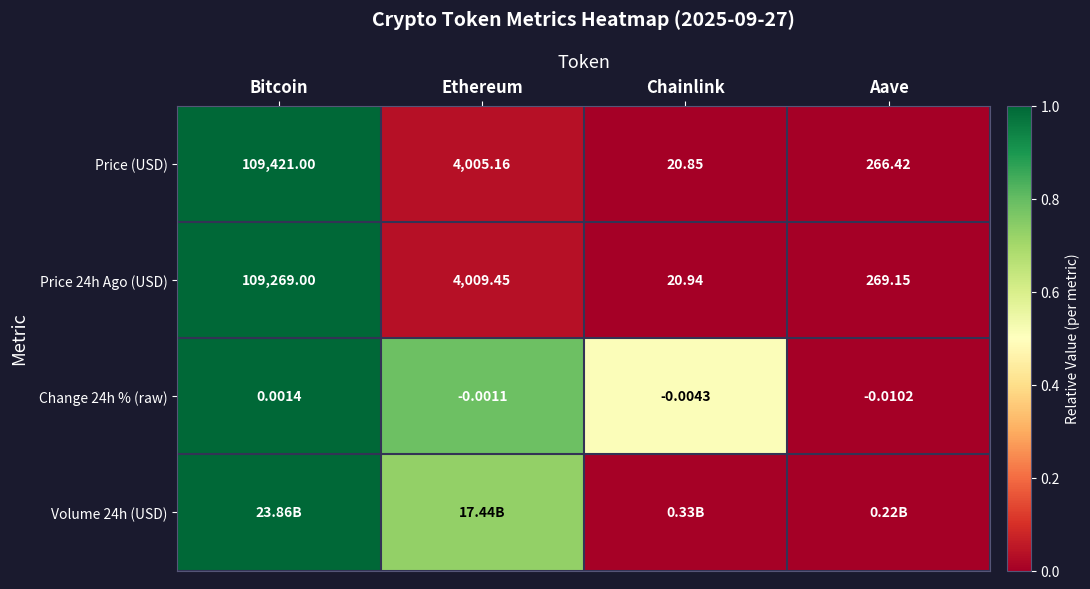

At which label is Change 24h % (raw) closest to 0?

Ethereum